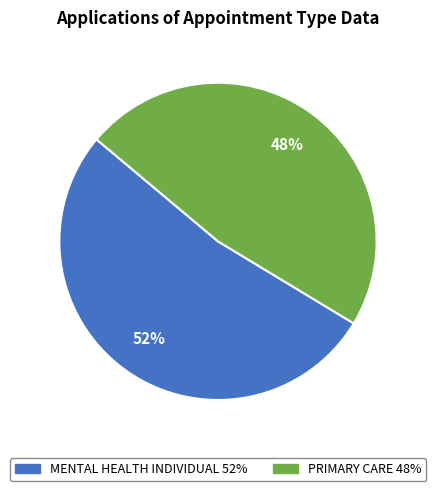

Does any single category account for the majority?

Yes